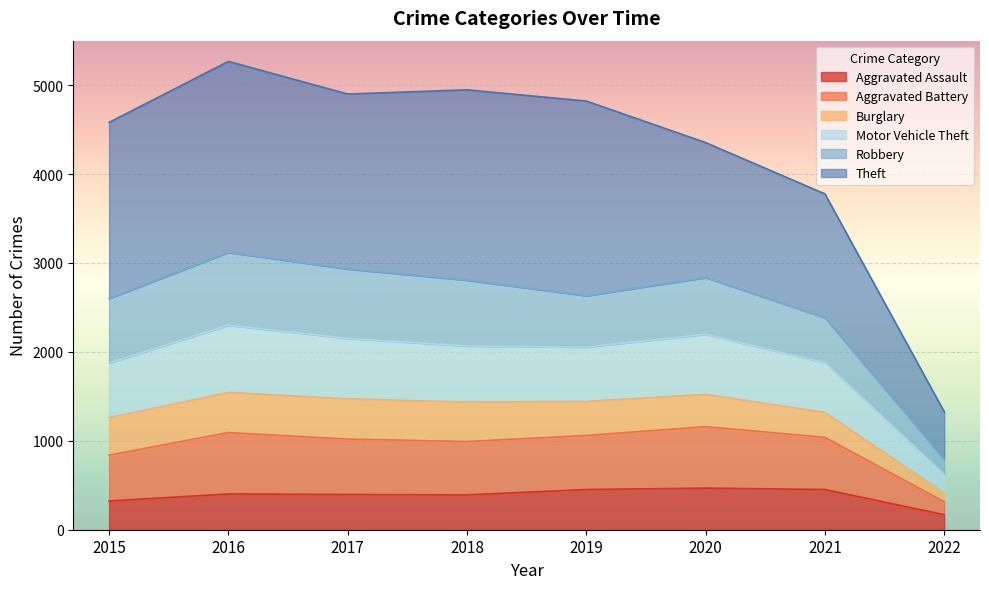

What is the highest value of the Aggravated Assault series?

468